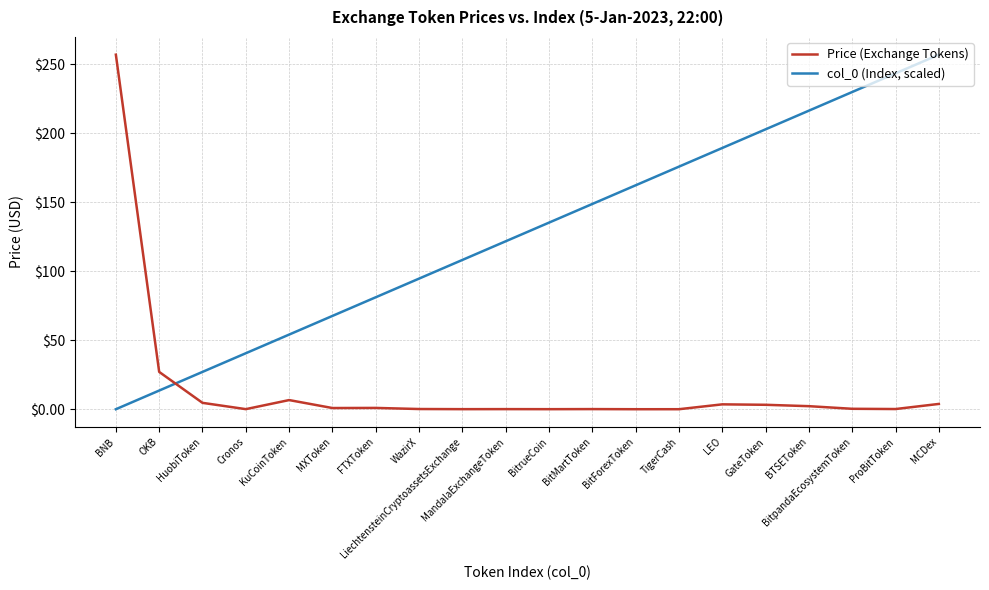

What is the average value of the Price (Exchange Tokens) series?

15.5